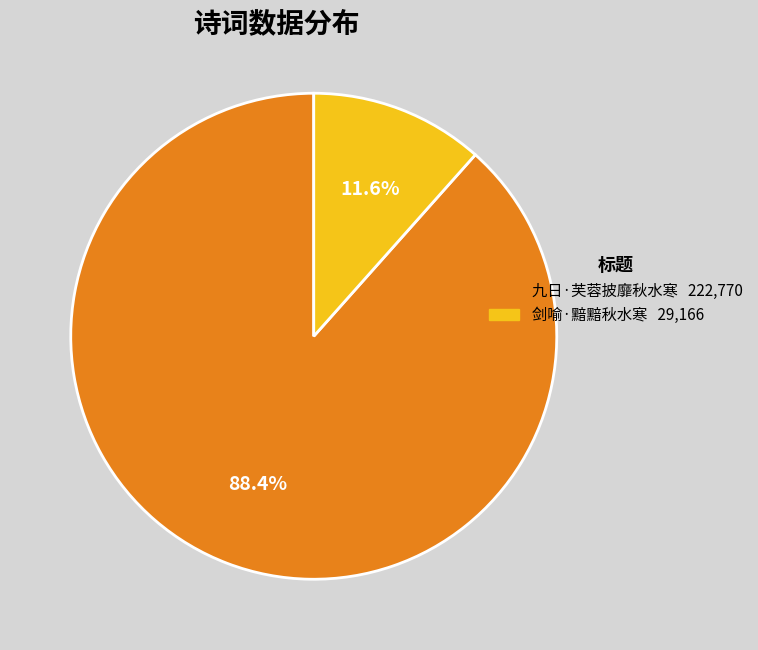

Combined, what portion of the pie is 九日·芙蓉披靡秋水寒 and 剑喻·黯黯秋水寒?

100.0%